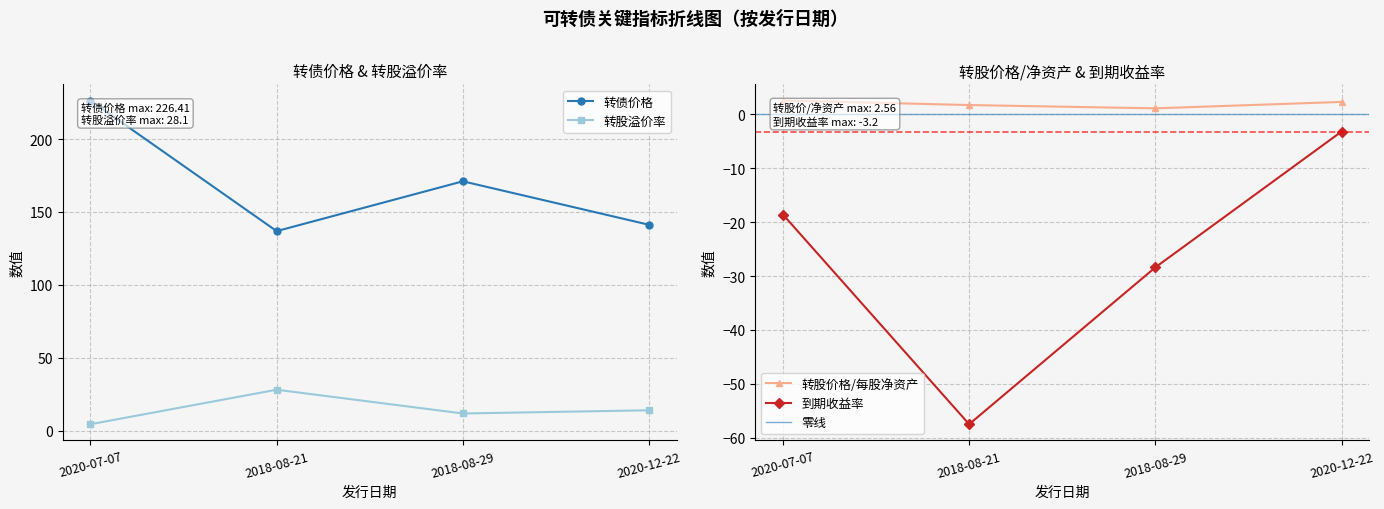

At which category does 转股溢价率 reach its first local valley?

2018-08-29